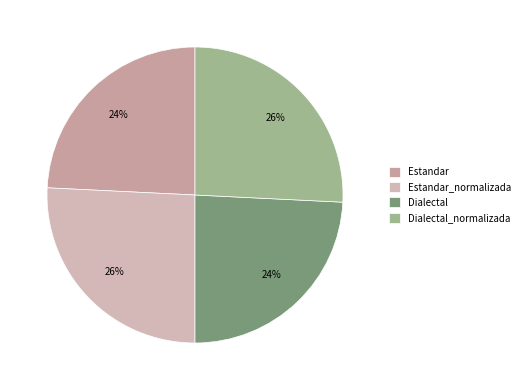

What percentage is the Estandar slice, to the nearest percent?

24%